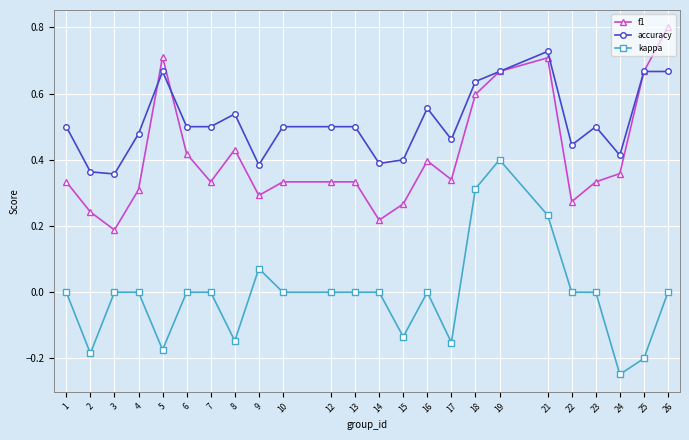

The value of f1 at 18 is 0.8. True or false?

False